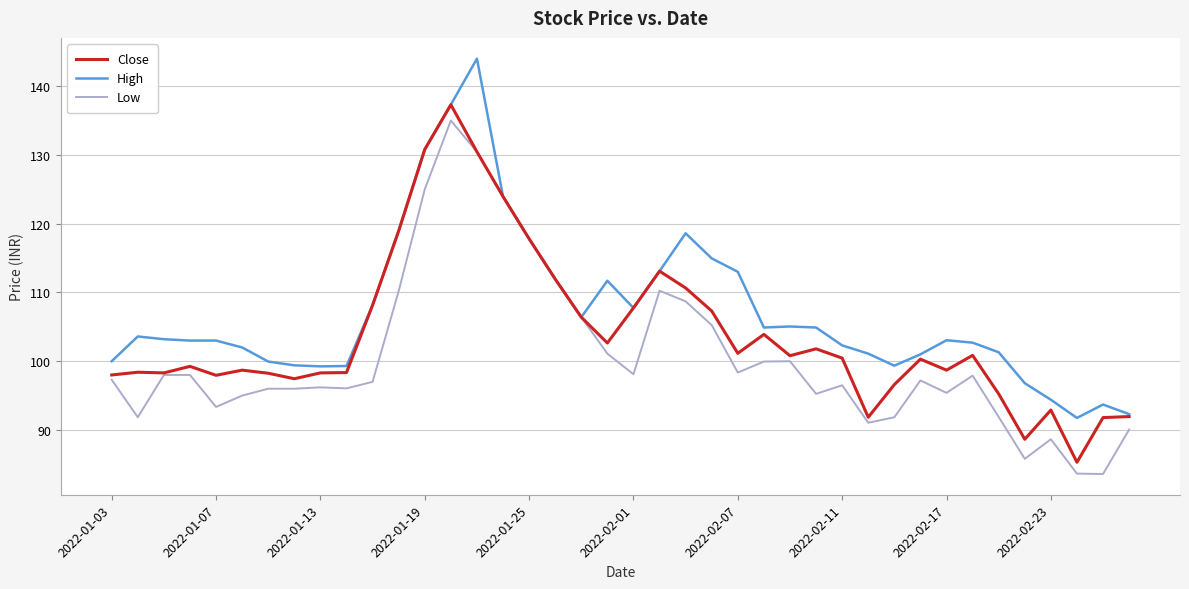

What is the maximum value for High?

144.0